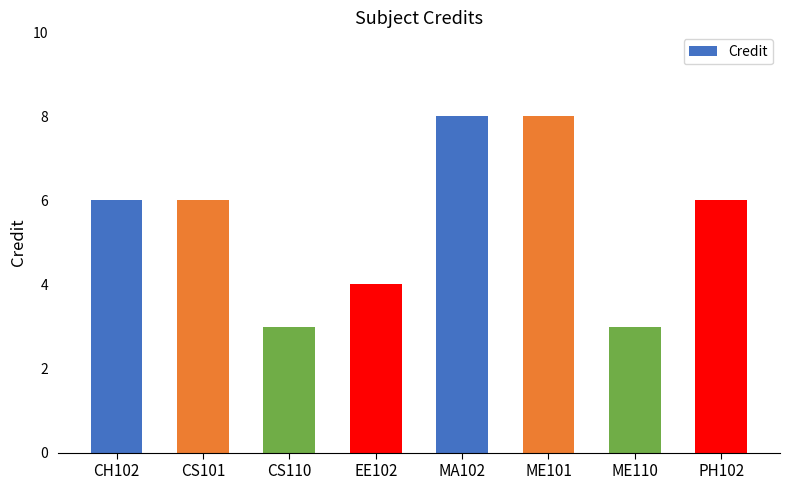

What position from the left is PH102?

8